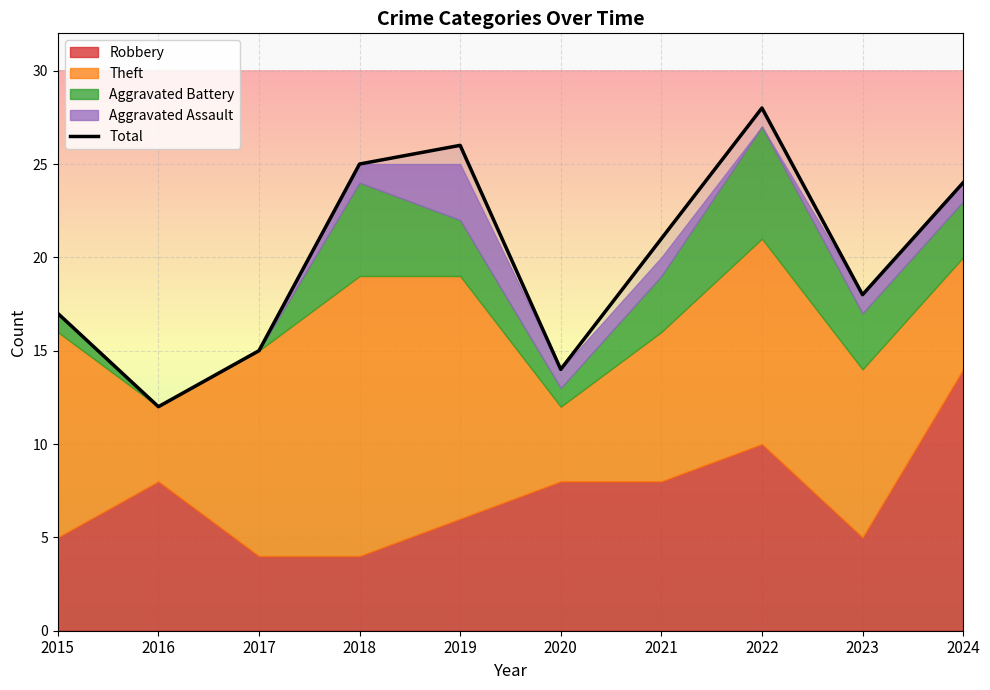

What is the value of the 2nd point from the left?

12